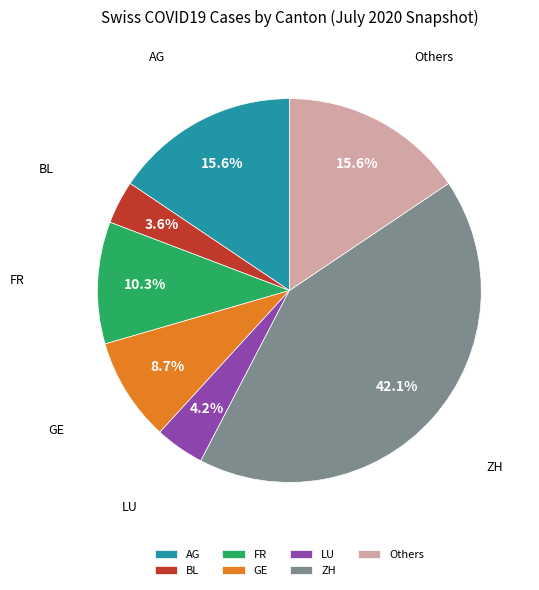

Between AG and GE, which is larger?

AG